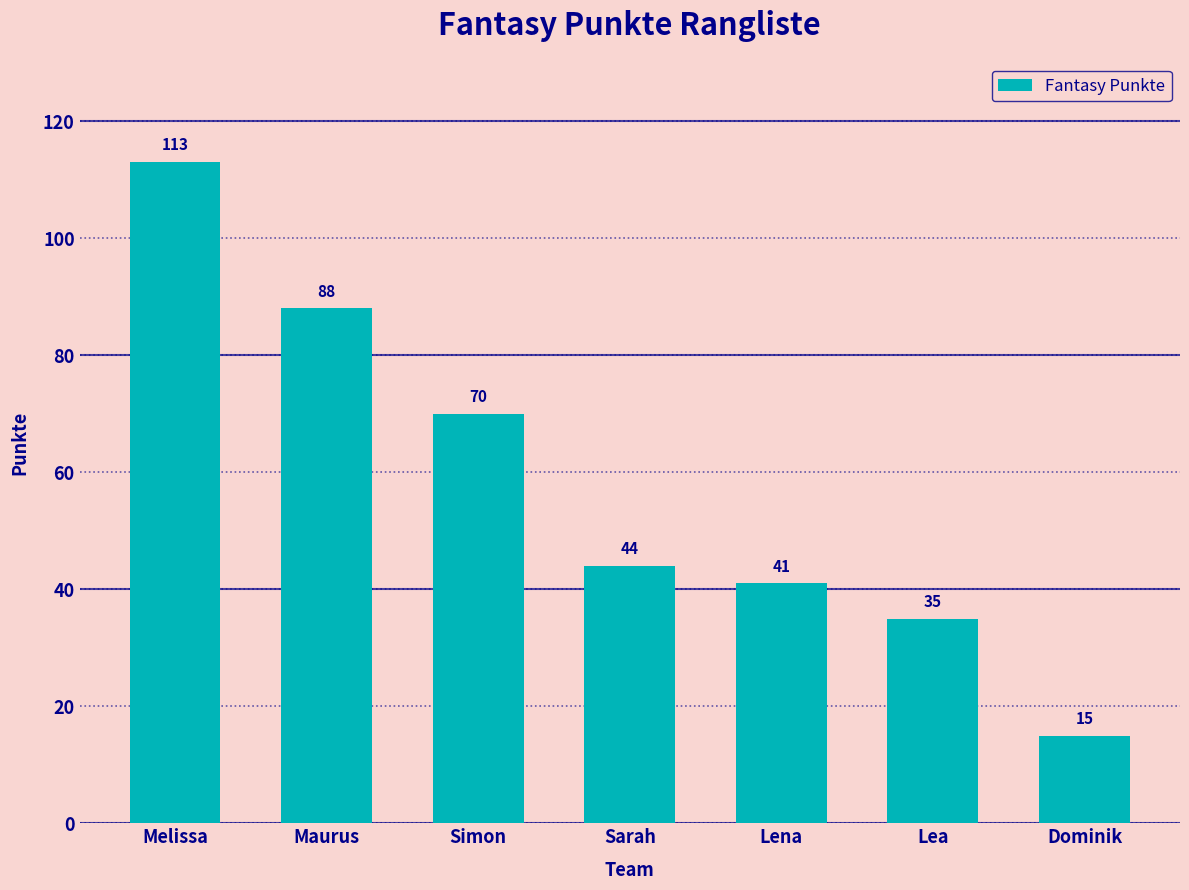

Which label corresponds to the largest value in the chart?

Melissa